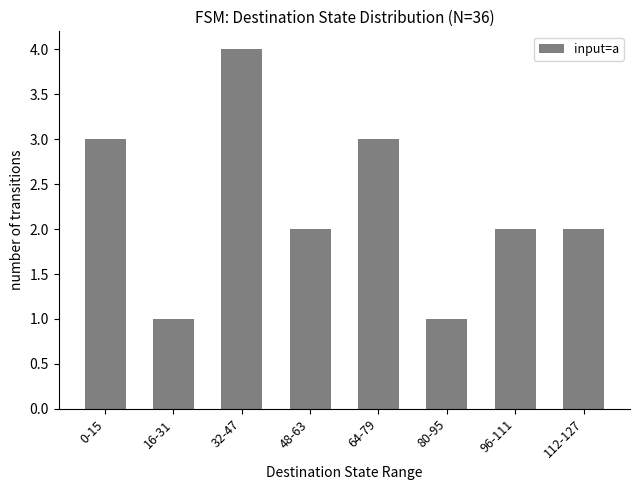

The chart shows a value of 1 at 16-31. True or false?

True